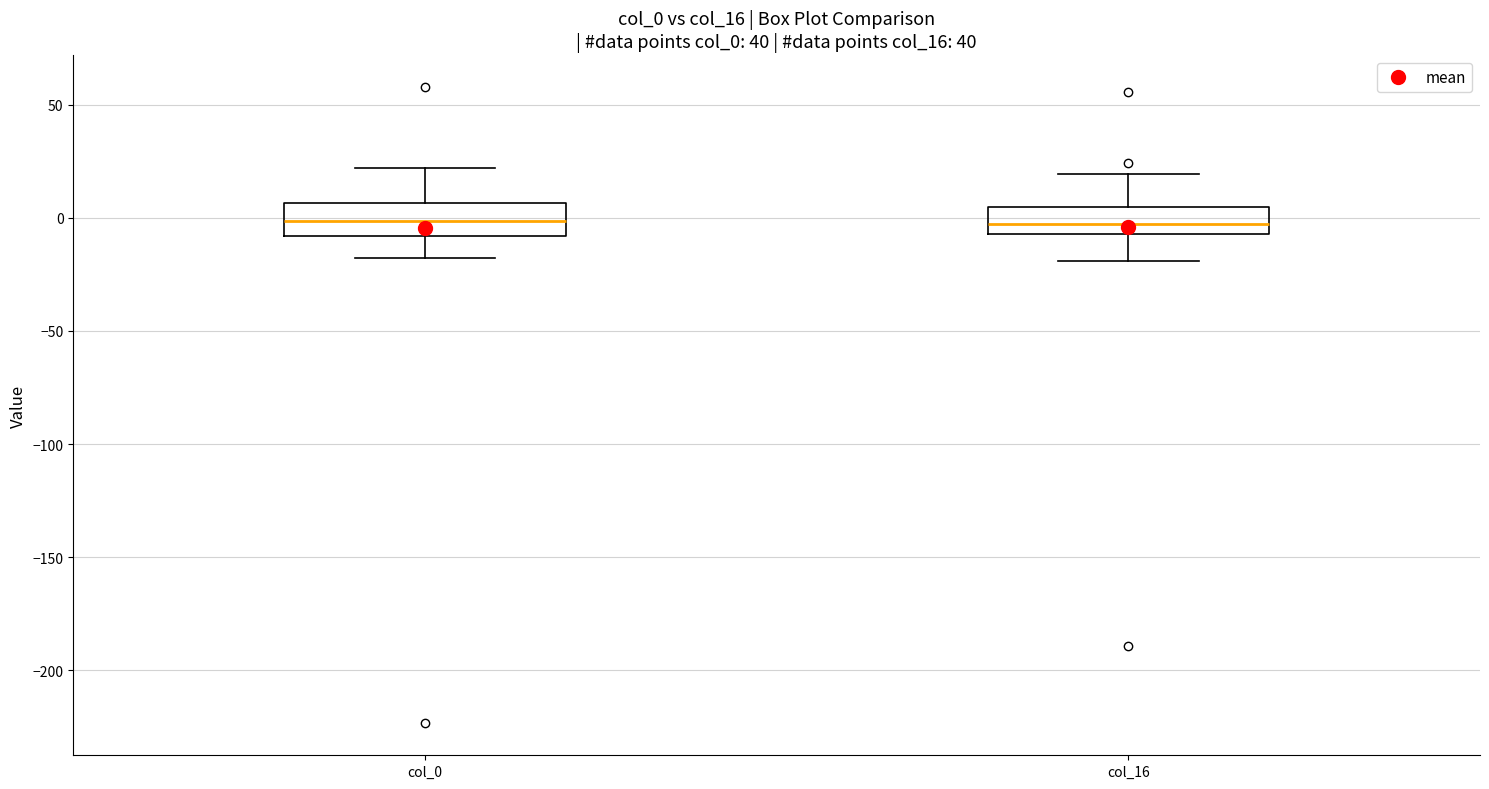

Where is the lower edge of the box for col_0 on the y-axis? The values are not printed on the chart, so give them approximately, as read against the axis.

-10